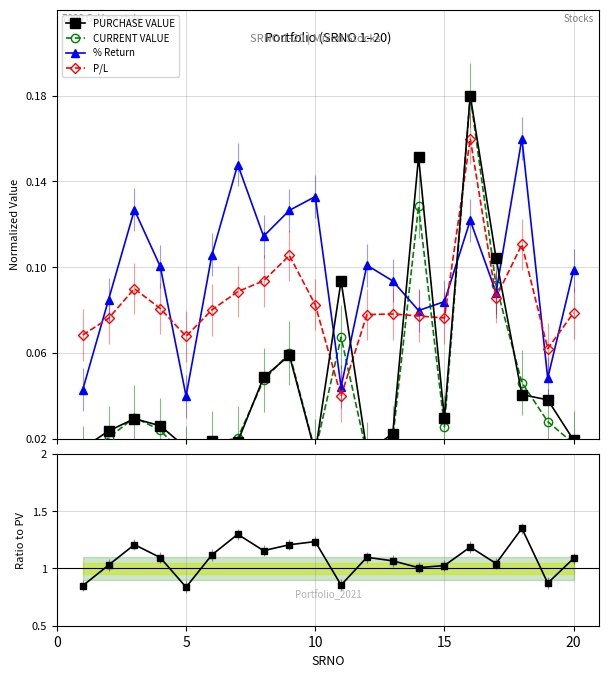

Reading right to left, transcribe all the data shown in this chart.

PURCHASE VALUE: 0.0	0.0	0.0	0.1	0.2	0.0	0.2	0.0	0.0	0.1	0.0	0.1	0.0	0.0	0.0	0.0	0.0	0.0	0.0	0.0
CURRENT VALUE: 0.0	0.0	0.0	0.1	0.2	0.0	0.1	0.0	0.0	0.1	0.0	0.1	0.0	0.0	0.0	0.0	0.0	0.0	0.0	0.0
% Return: 0.1	0.0	0.2	0.1	0.1	0.1	0.1	0.1	0.1	0.0	0.1	0.1	0.1	0.1	0.1	0.0	0.1	0.1	0.1	0.0
P/L: 0.1	0.1	0.1	0.1	0.2	0.1	0.1	0.1	0.1	0.0	0.1	0.1	0.1	0.1	0.1	0.1	0.1	0.1	0.1	0.1
CV/PV Ratio: 1.1	0.9	1.4	1.0	1.2	1.0	1.0	1.1	1.1	0.9	1.2	1.2	1.2	1.3	1.1	0.8	1.1	1.2	1.0	0.8